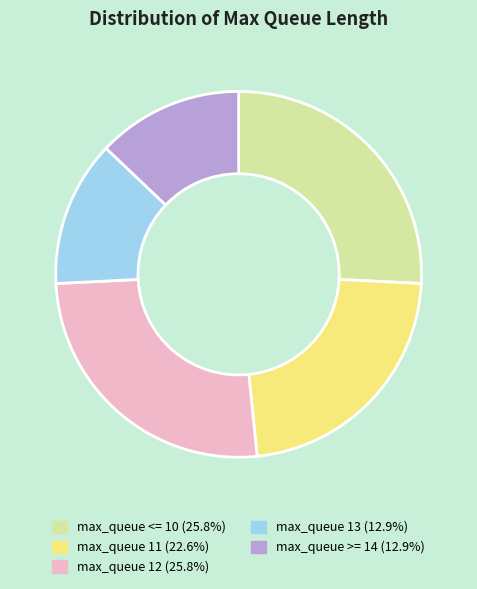

How many slices are in this pie chart?

5